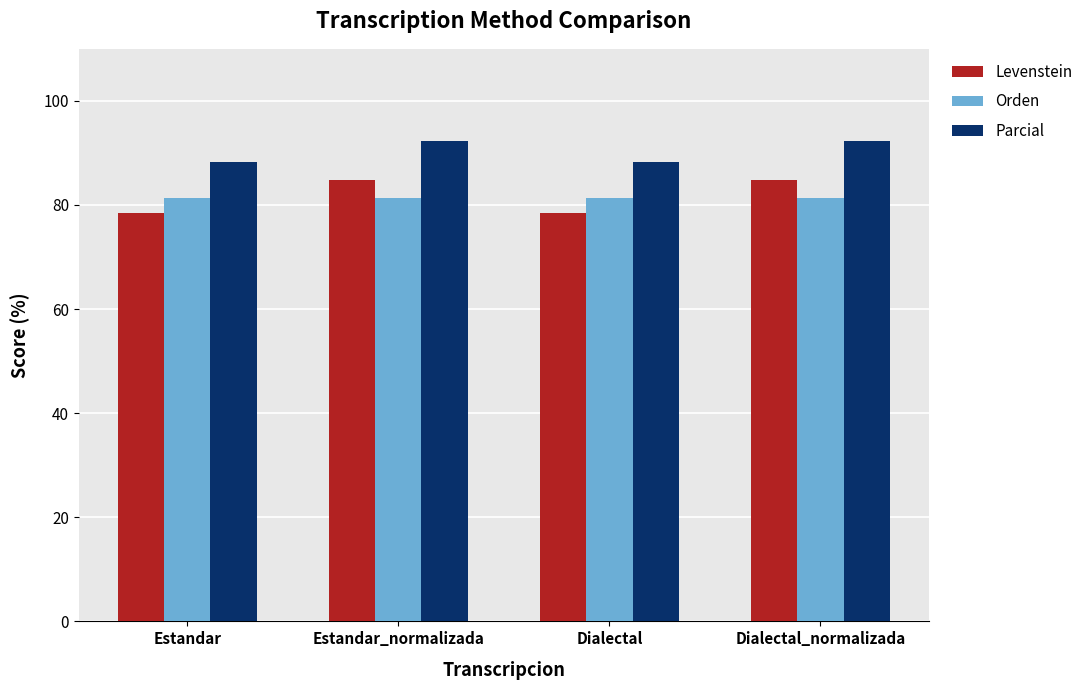

How many bars are there in each group?

3